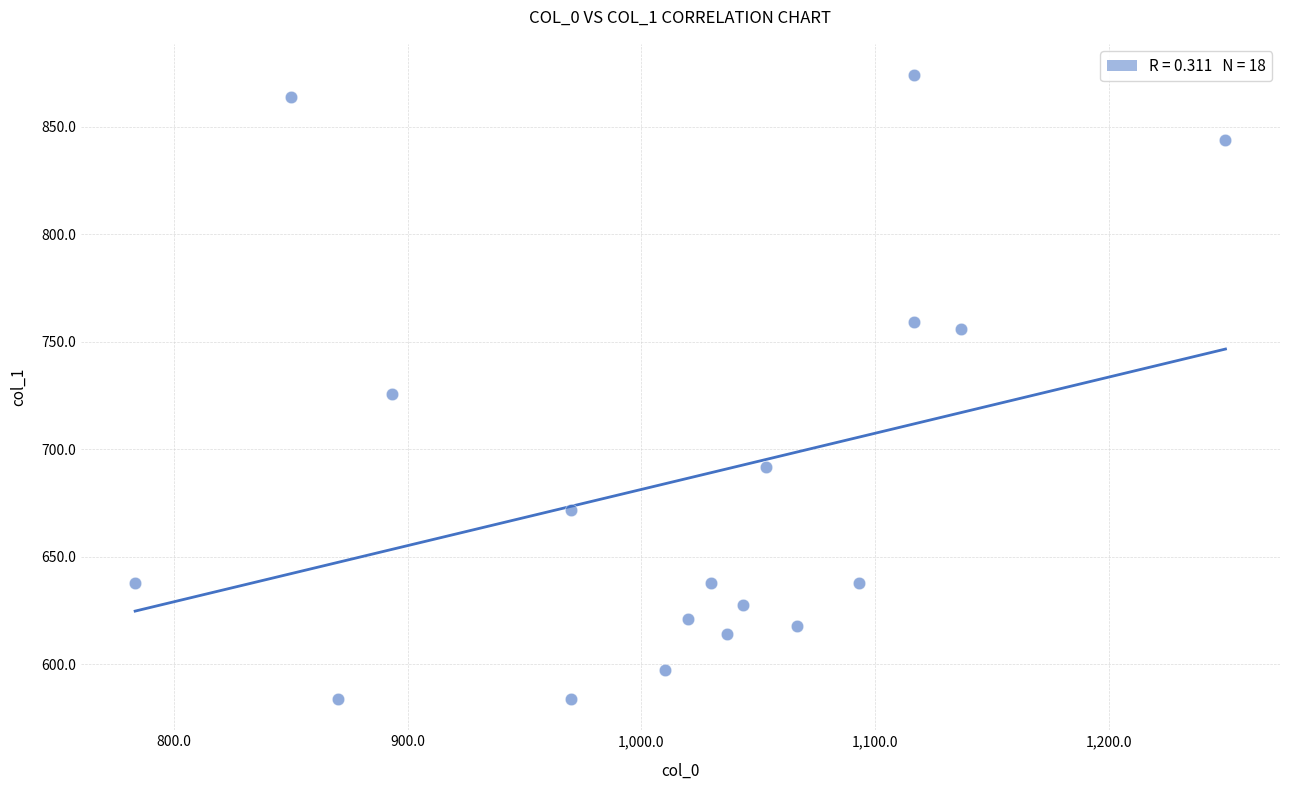

What Y value in the scatter plot is closest to 729?

725.6